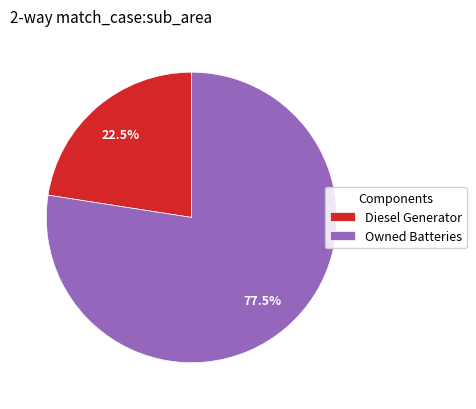

Is there a majority slice in this chart?

Yes